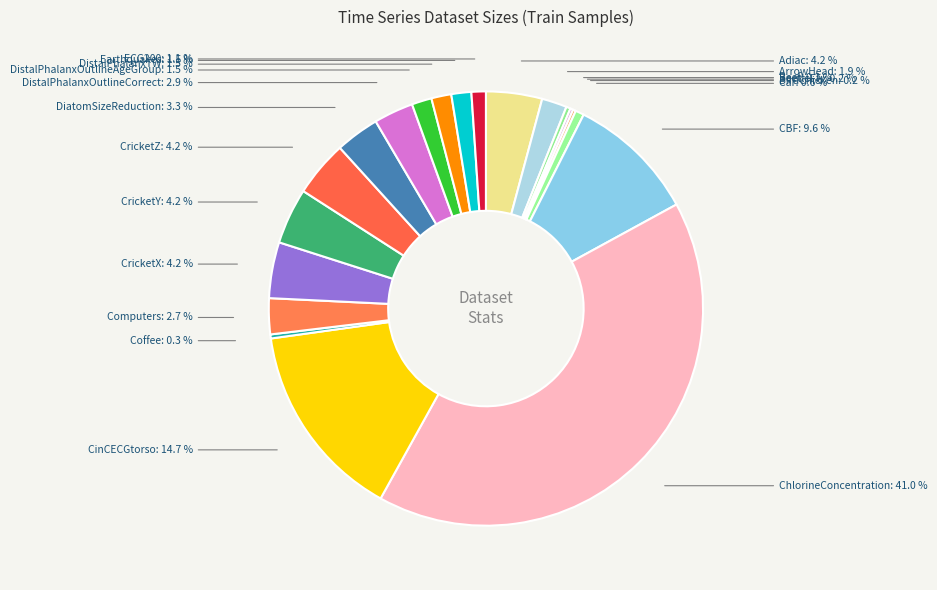

How much of the chart is everything except CBF?

90.4%